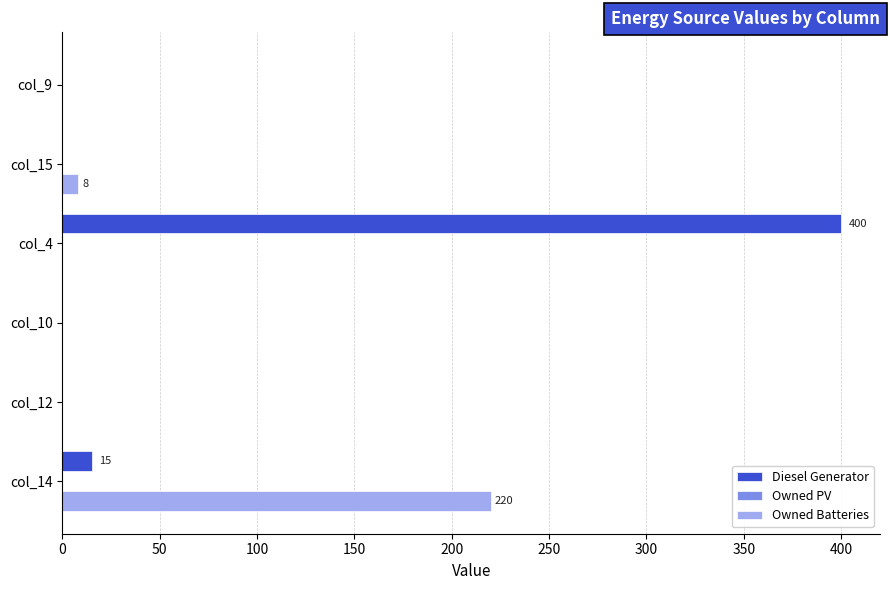

The value of Diesel Generator at col_15 is 0. True or false?

True